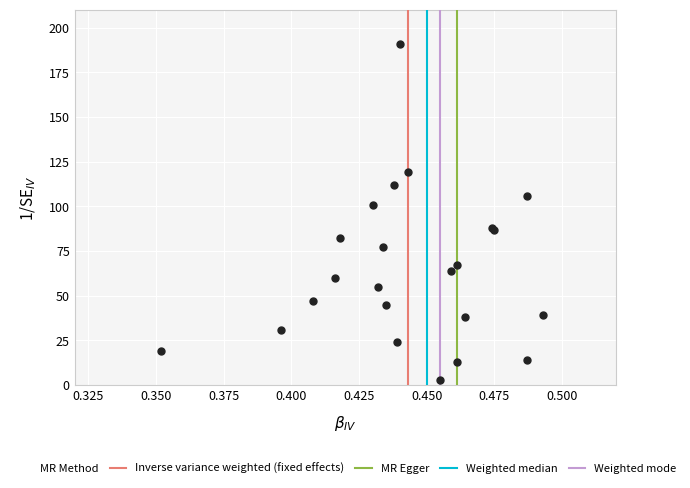

What Y value in the scatter plot is closest to 97?

101